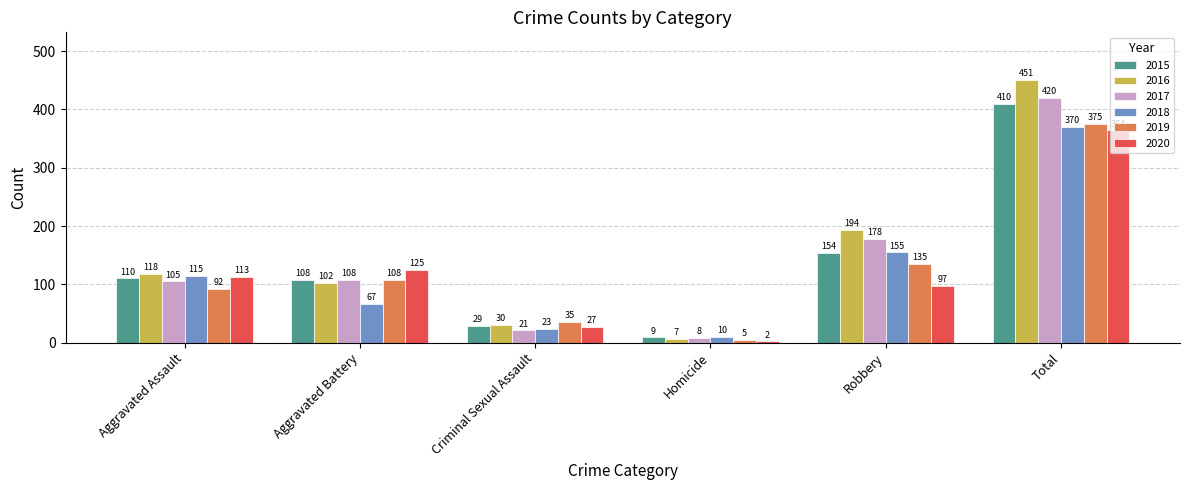

The value of 2019 at Aggravated Assault is 20. True or false?

False